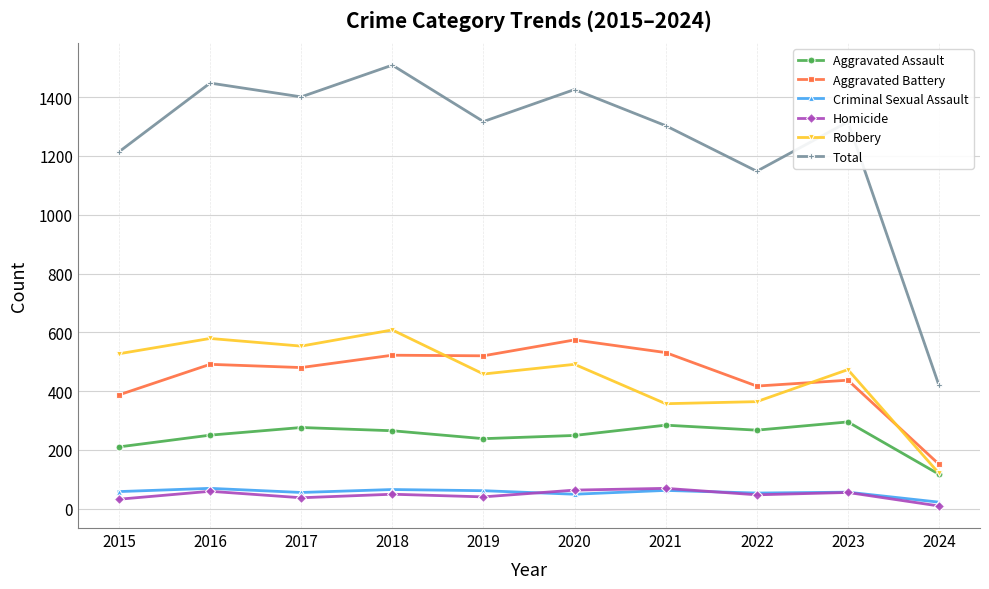

Where is Aggravated Assault nearest to the value 206?

2015